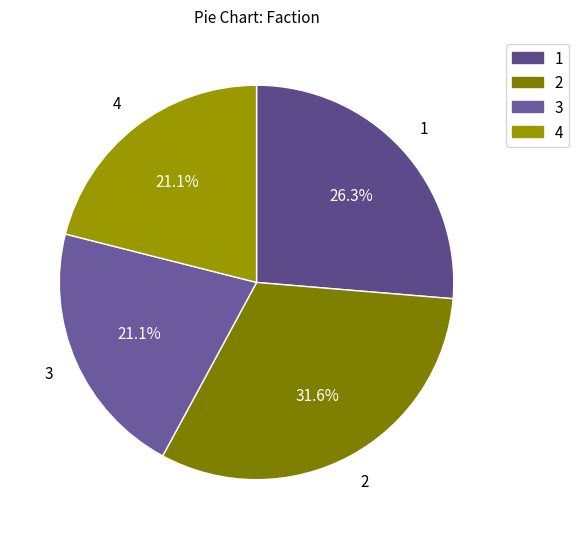

Is 1 the majority of the pie?

No